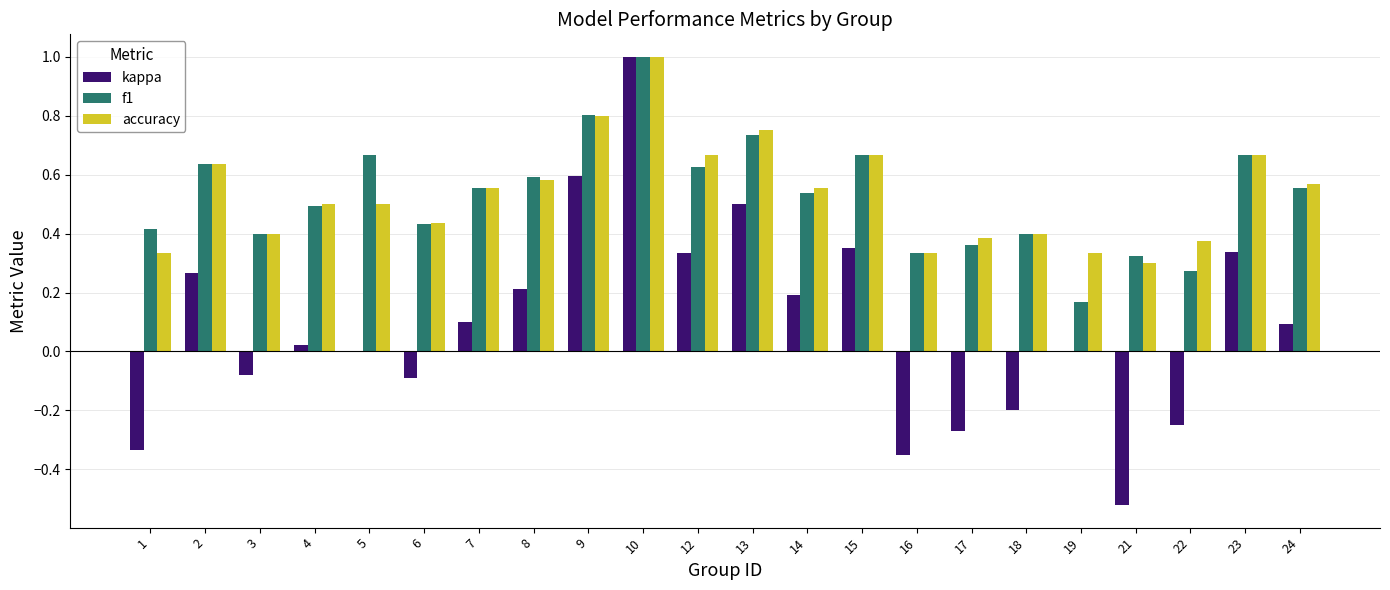

At which category is the sum across all series the highest?

10